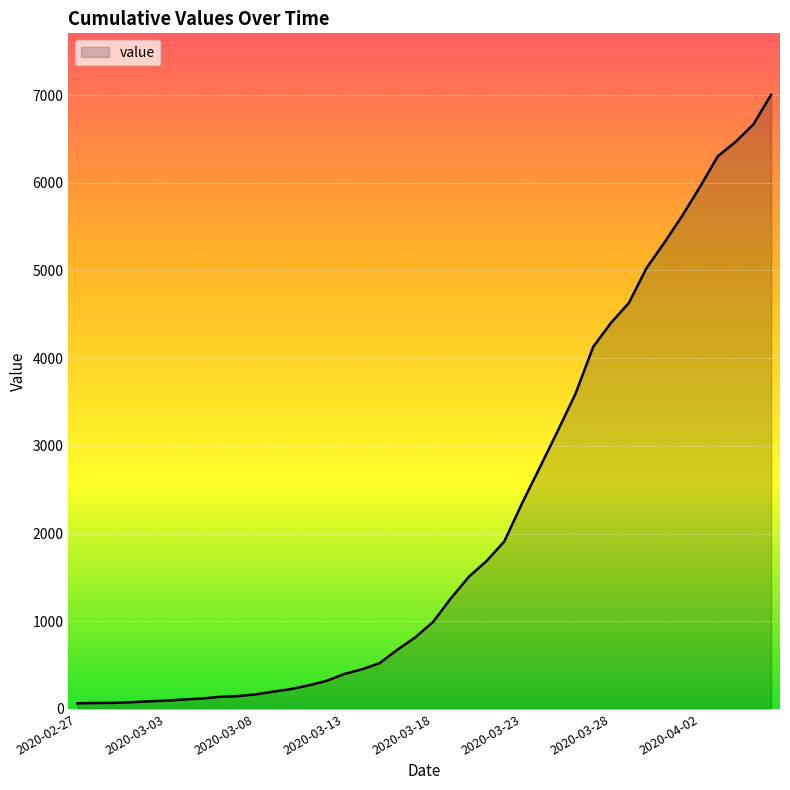

What is the difference between the maximum and minimum values?

6939